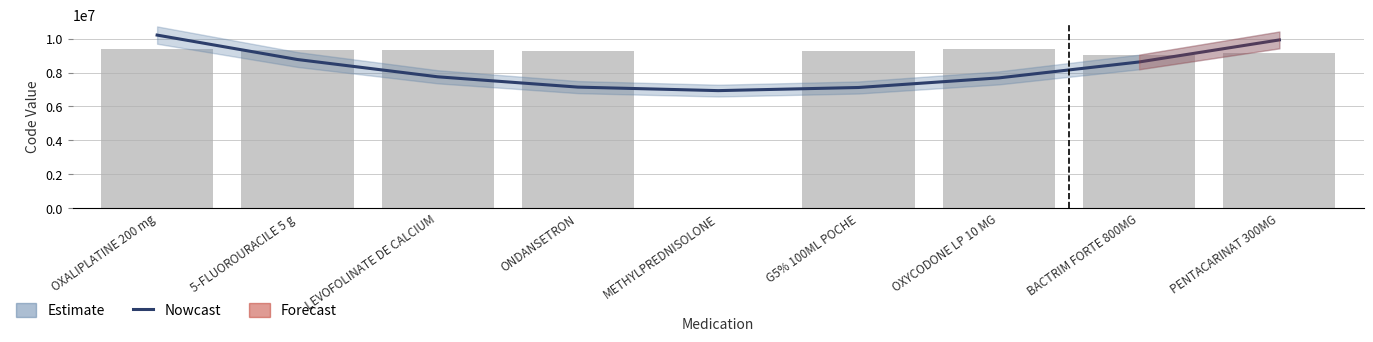

What is the difference between the maximum and second lowest values in the Nowcast series?

3091163.2